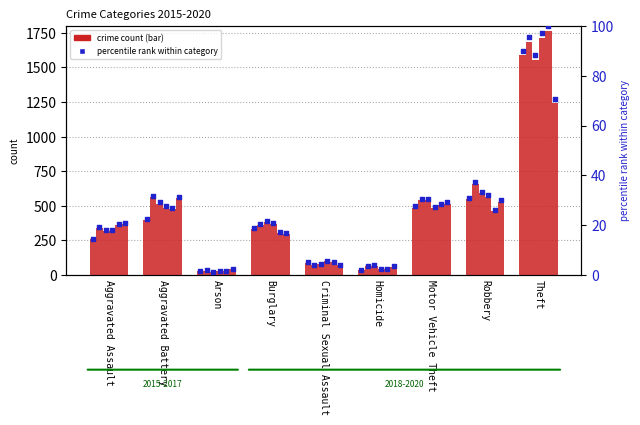

At how many categories does at least one series exceed 1633?

1